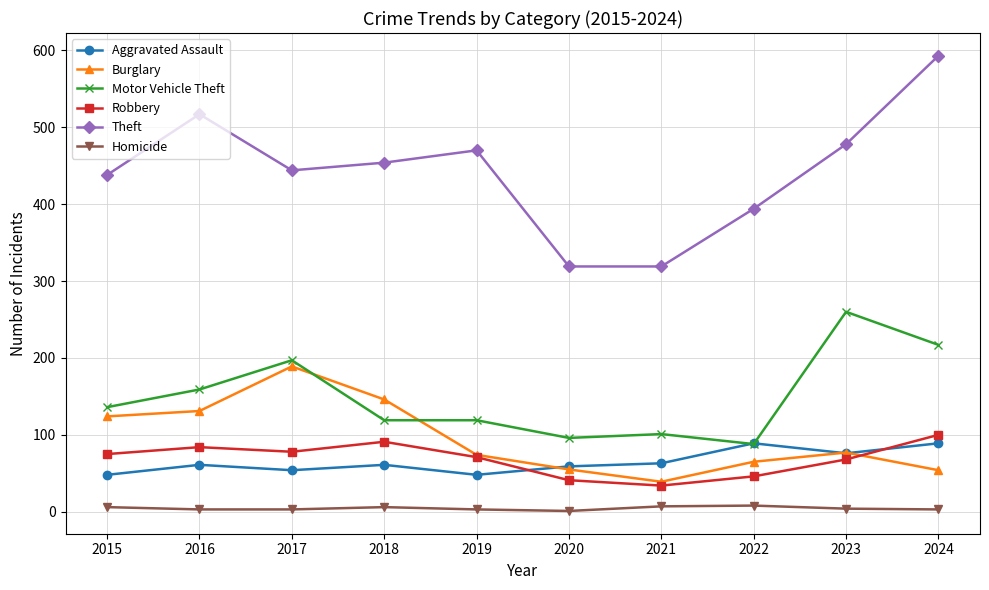

True or false: Motor Vehicle Theft and Theft cross at least once.

False